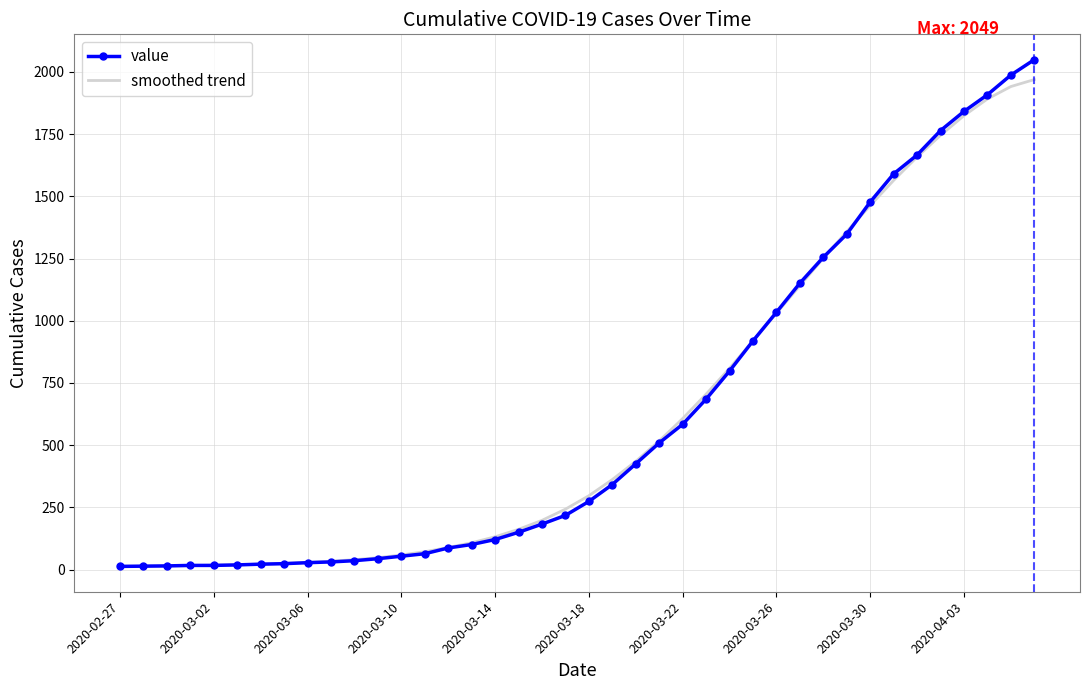

What is the sum of all smoothed trend values?

24844